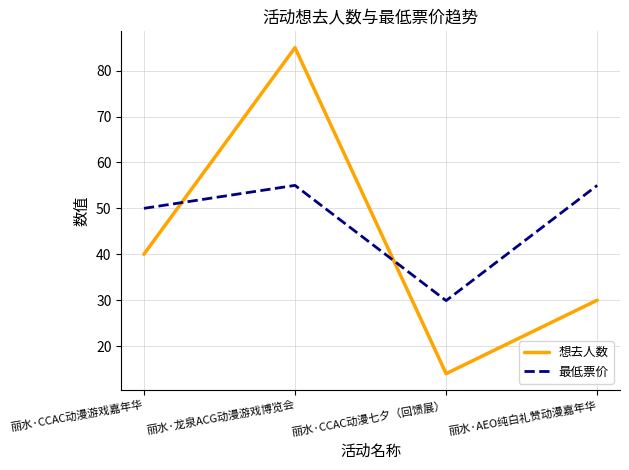

How many interior local peaks does the 想去人数 series have?

1